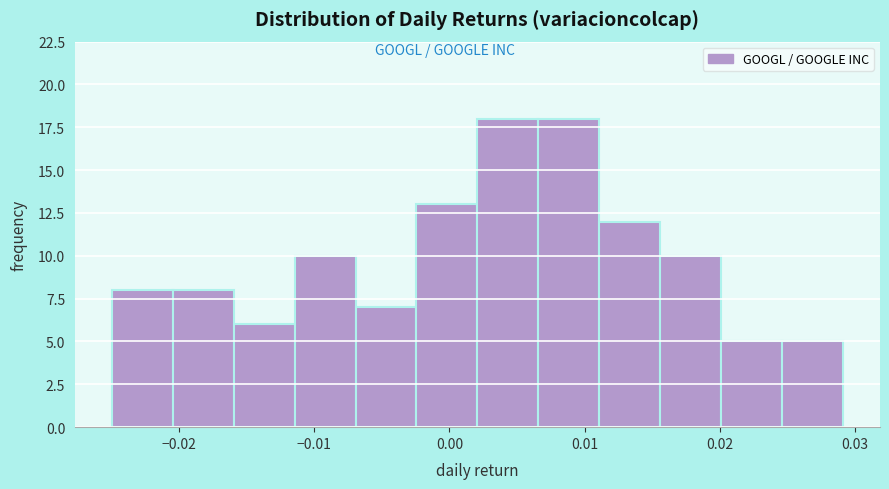

Reading left to right, list every bar in this chart as the range it spans on the x-axis followed by its height. Neither the bar edges nor the heights are printed on the chart, so give them approximately, as read against the axes.

-0.025 to -0.020: 8
-0.020 to -0.016: 8
-0.016 to -0.011: 6
-0.011 to -0.007: 10
-0.007 to -0.002: 7
-0.002 to 0.002: 13
0.002 to 0.007: 18
0.007 to 0.011: 18
0.011 to 0.016: 12
0.016 to 0.020: 10
0.020 to 0.025: 5
0.025 to 0.029: 5